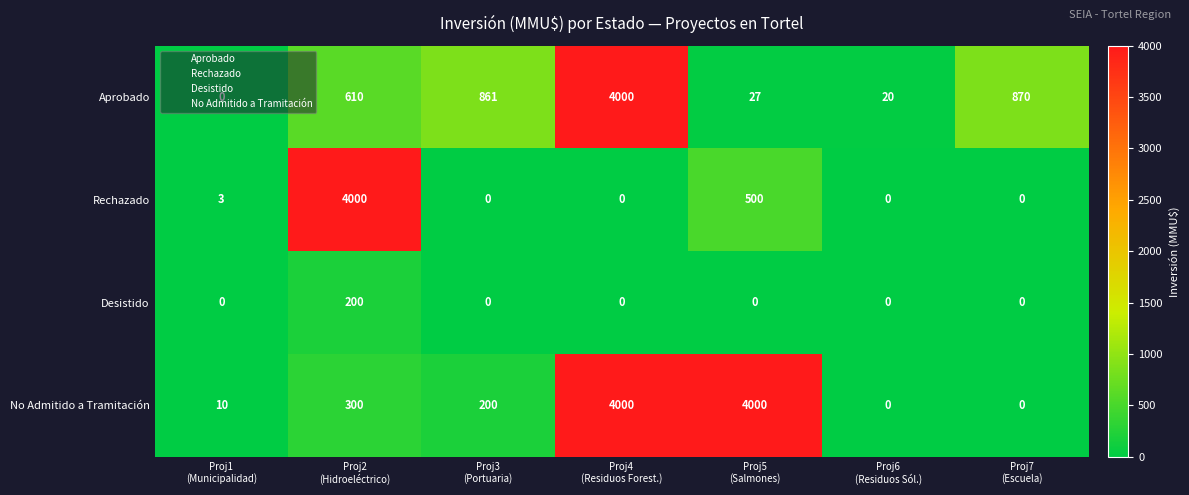

List the series in order of their overall mean, highest first.

No Admitido a Tramitación, Aprobado, Rechazado, Desistido